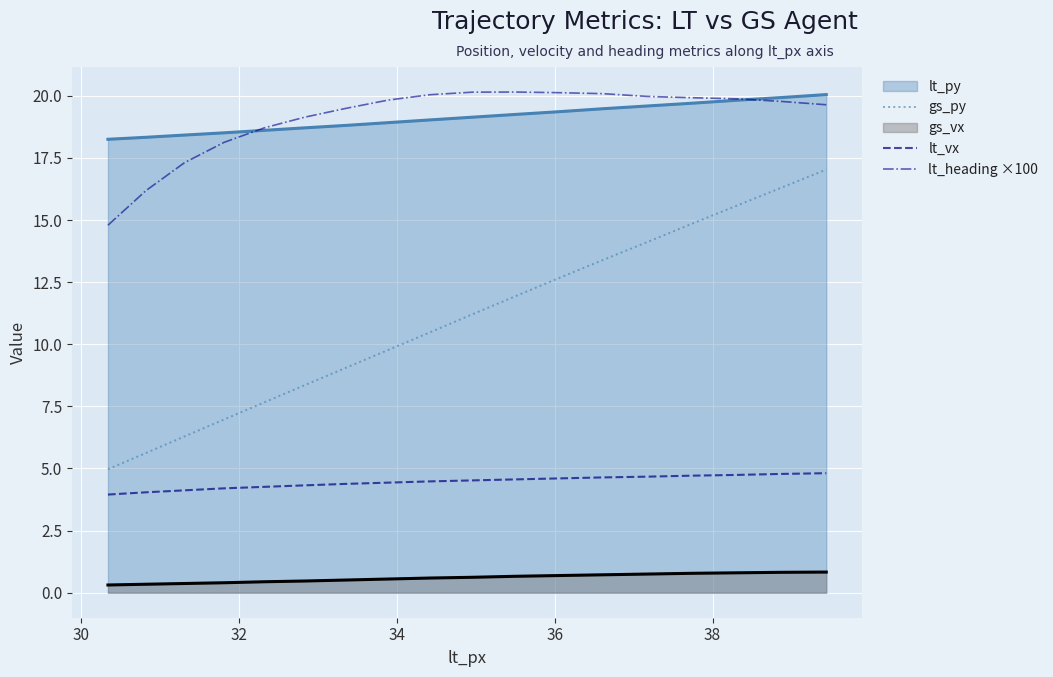

True or false: gs_py and gs_vx intersect in this chart.

False